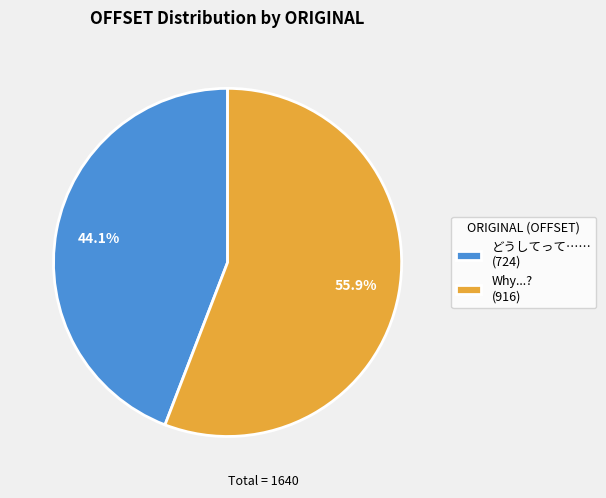

To the nearest percent, what portion does どうしてって…… represent?

44%